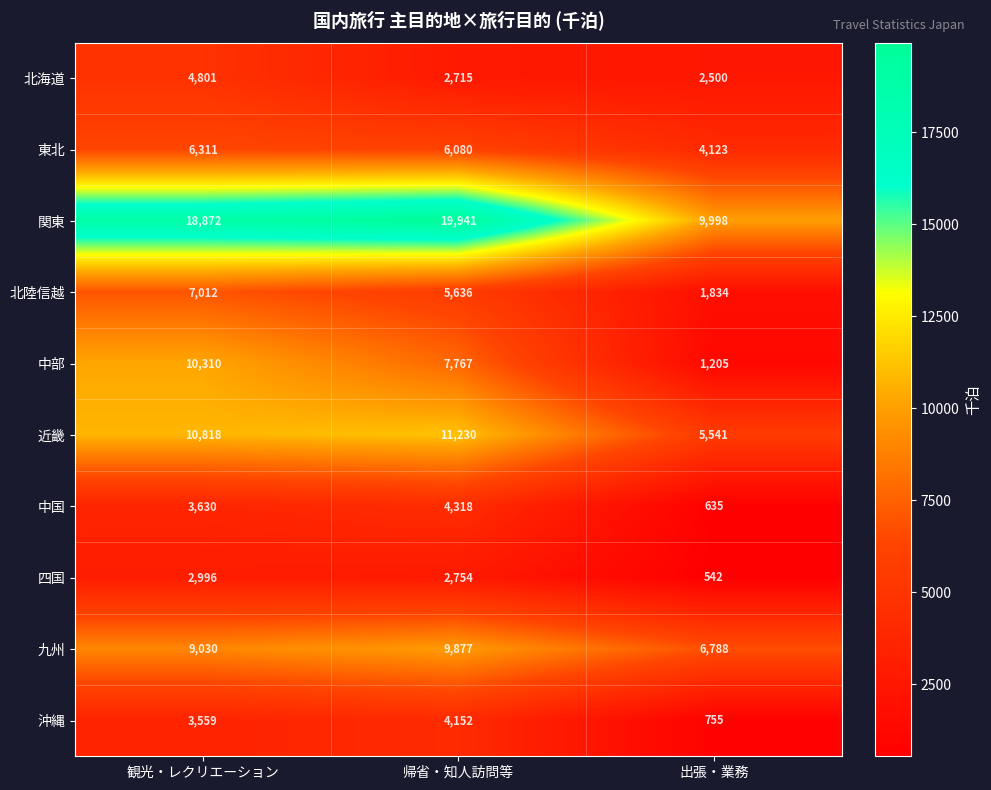

At which category does the chart reach its minimum across all series?

出張・業務